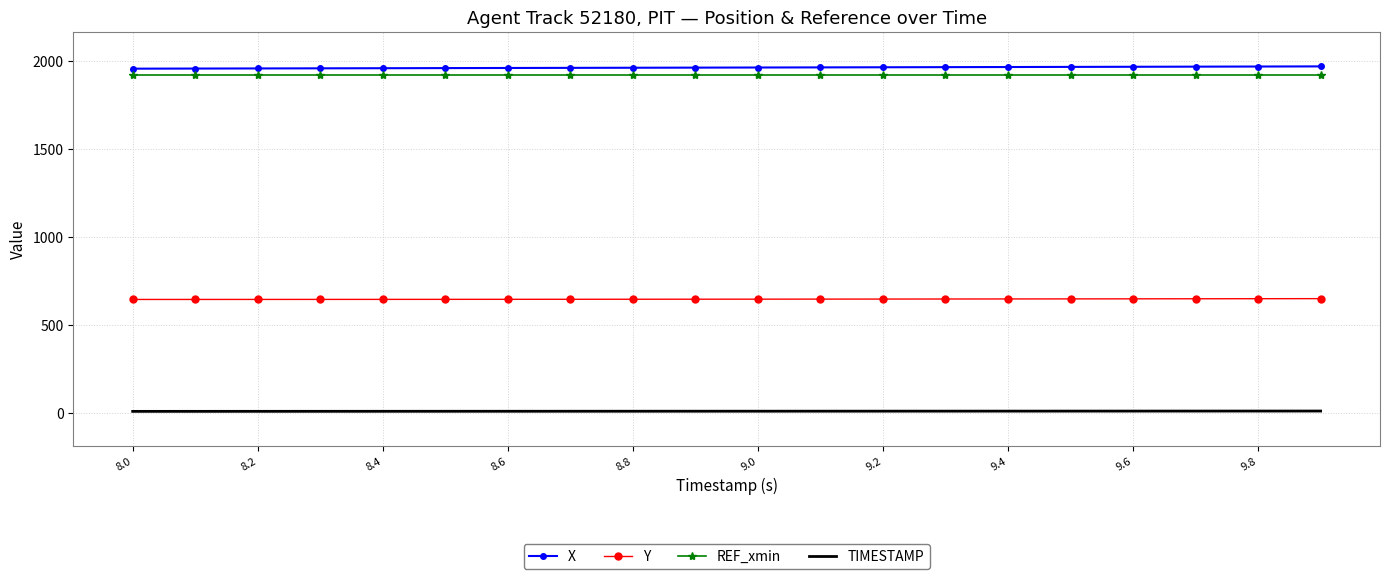

True or false: TIMESTAMP and Y cross at least once.

False